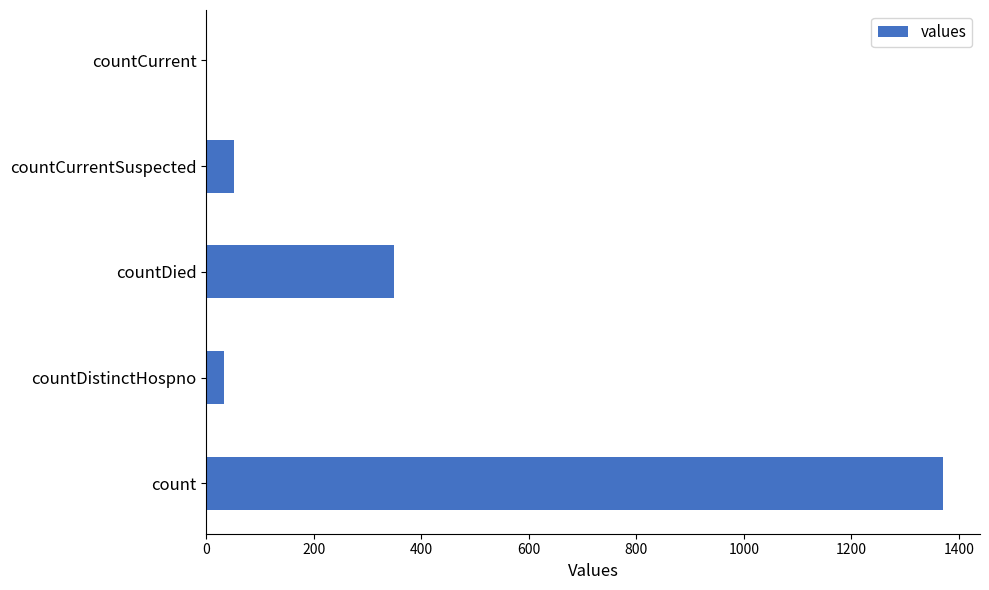

Between count and countCurrentSuspected, which is larger?

count